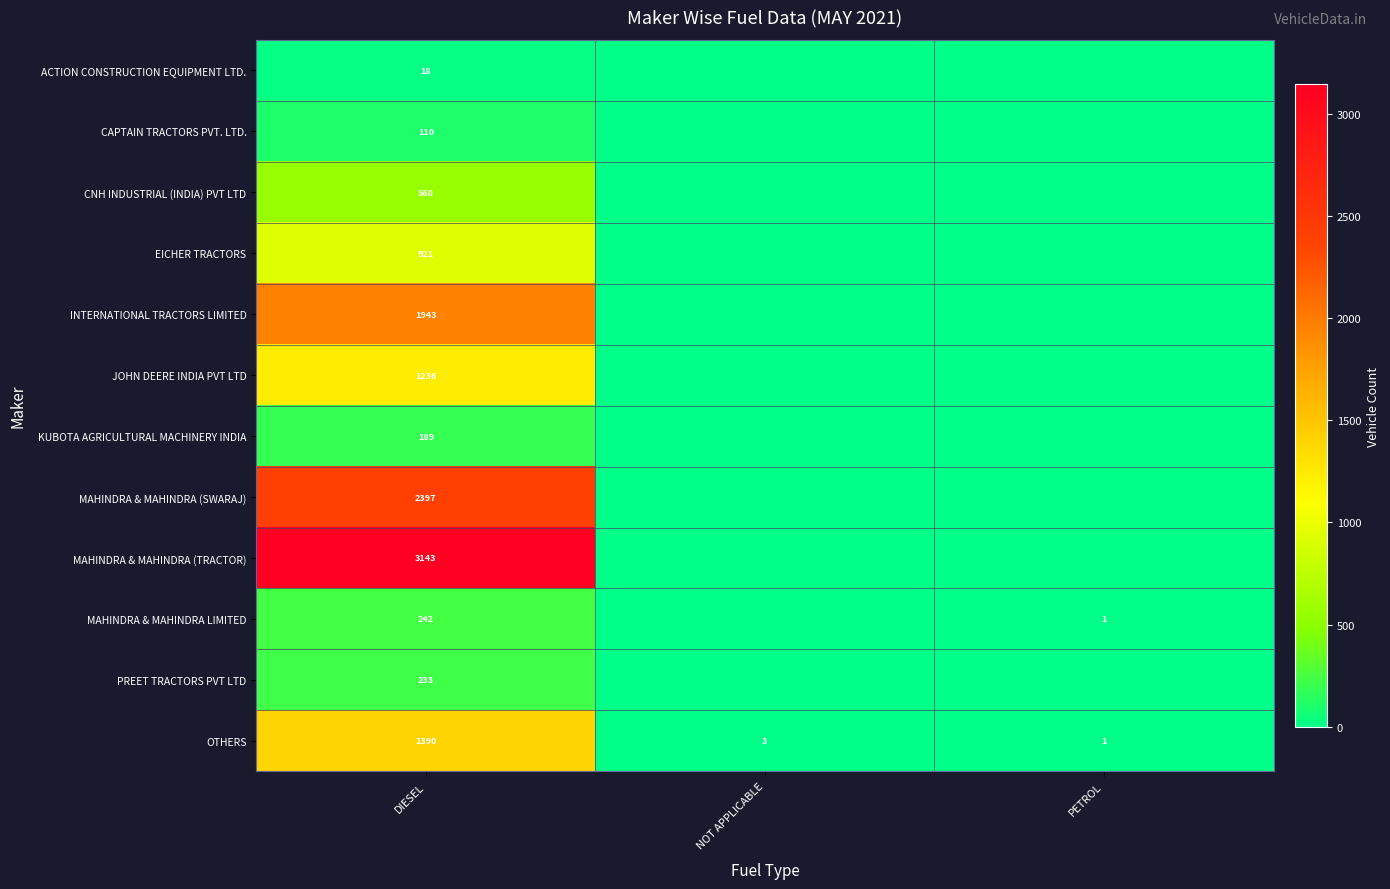

Is it true that MAHINDRA & MAHINDRA (TRACTOR) equals 3143 at DIESEL?

True